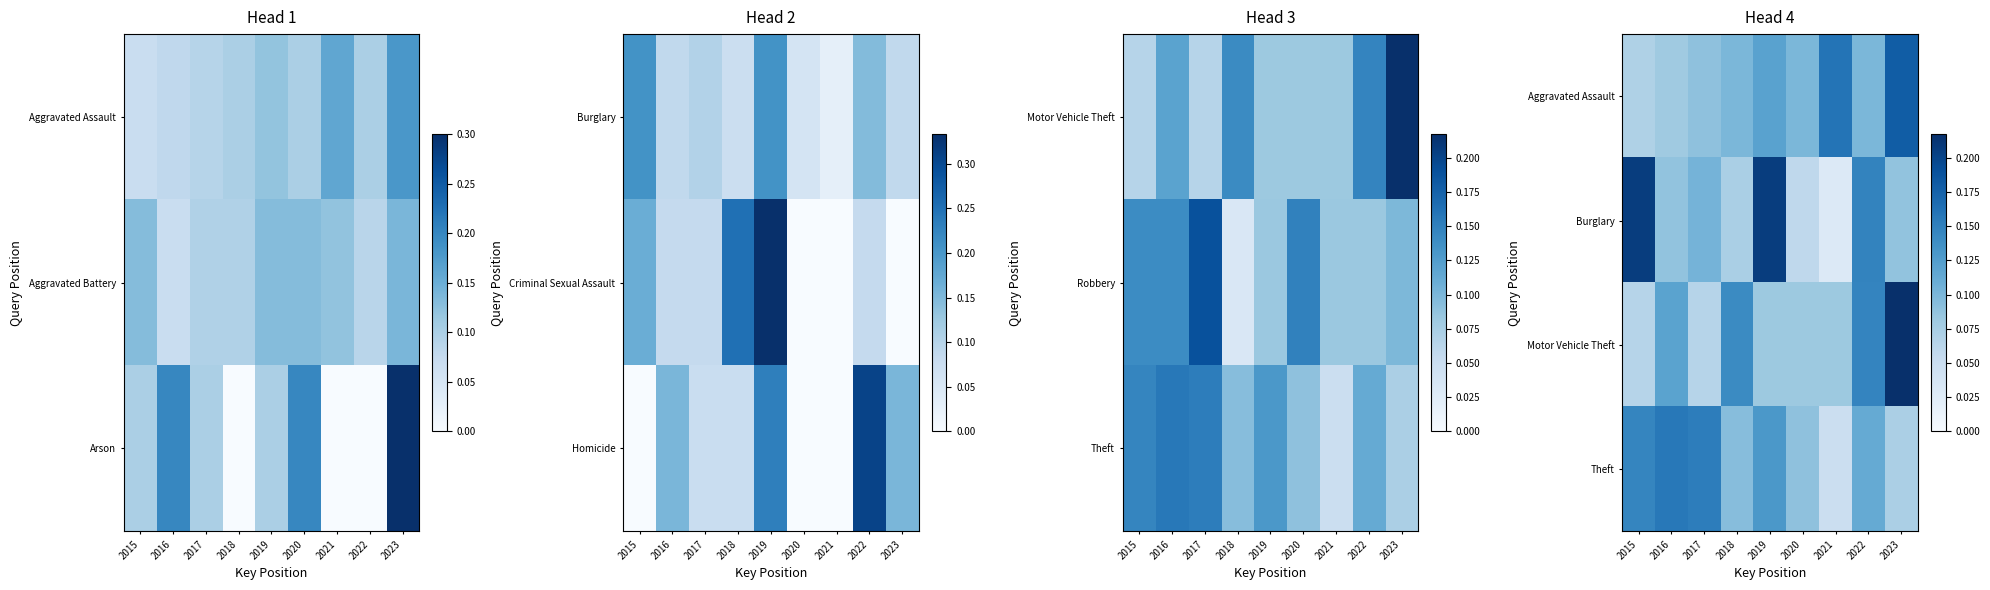

Is it true that Burglary equals 0.1 at 2019?

False